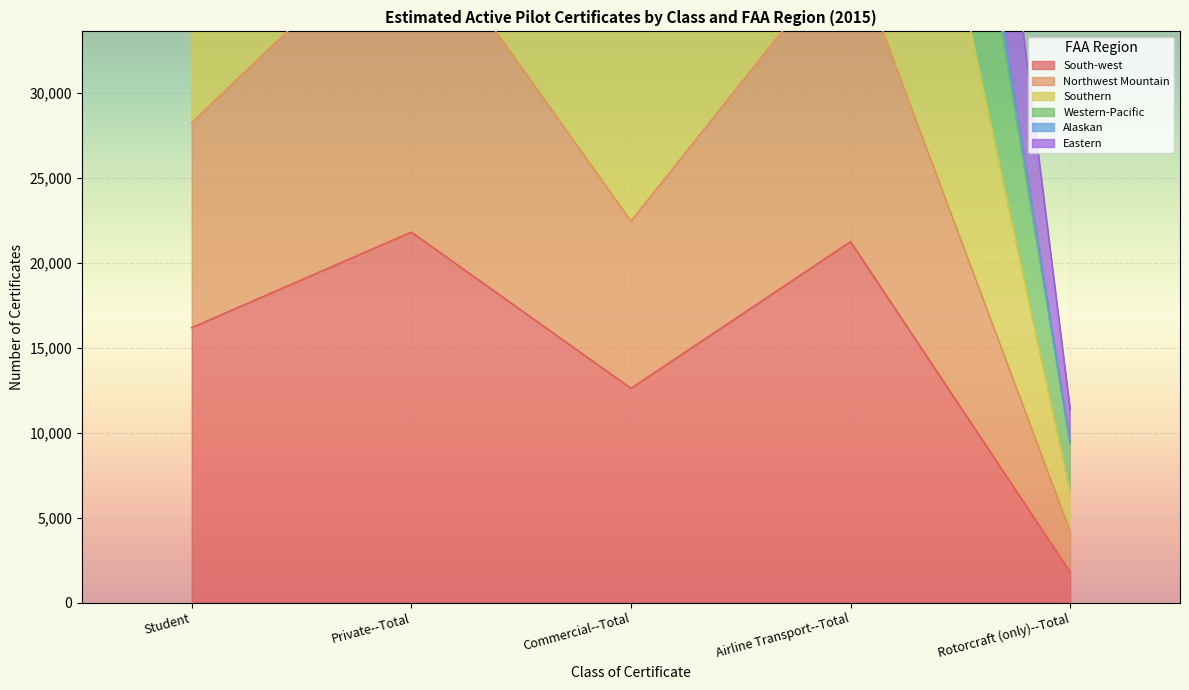

At which label is South-west closest to 11799?

Commercial--Total